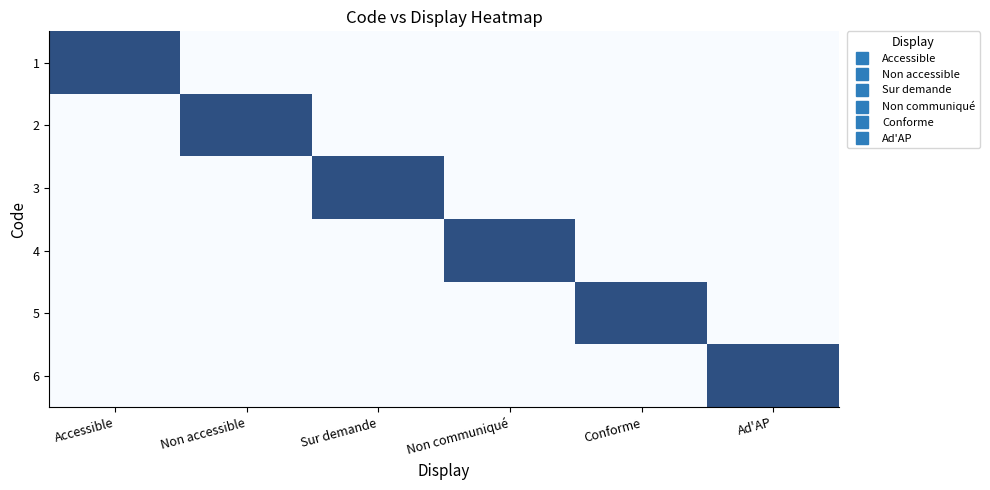

At how many categories does at least one series exceed 0?

6